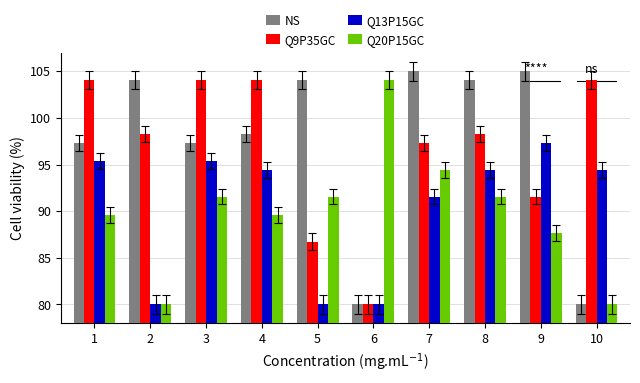

At how many categories does at least one series exceed 100?

10